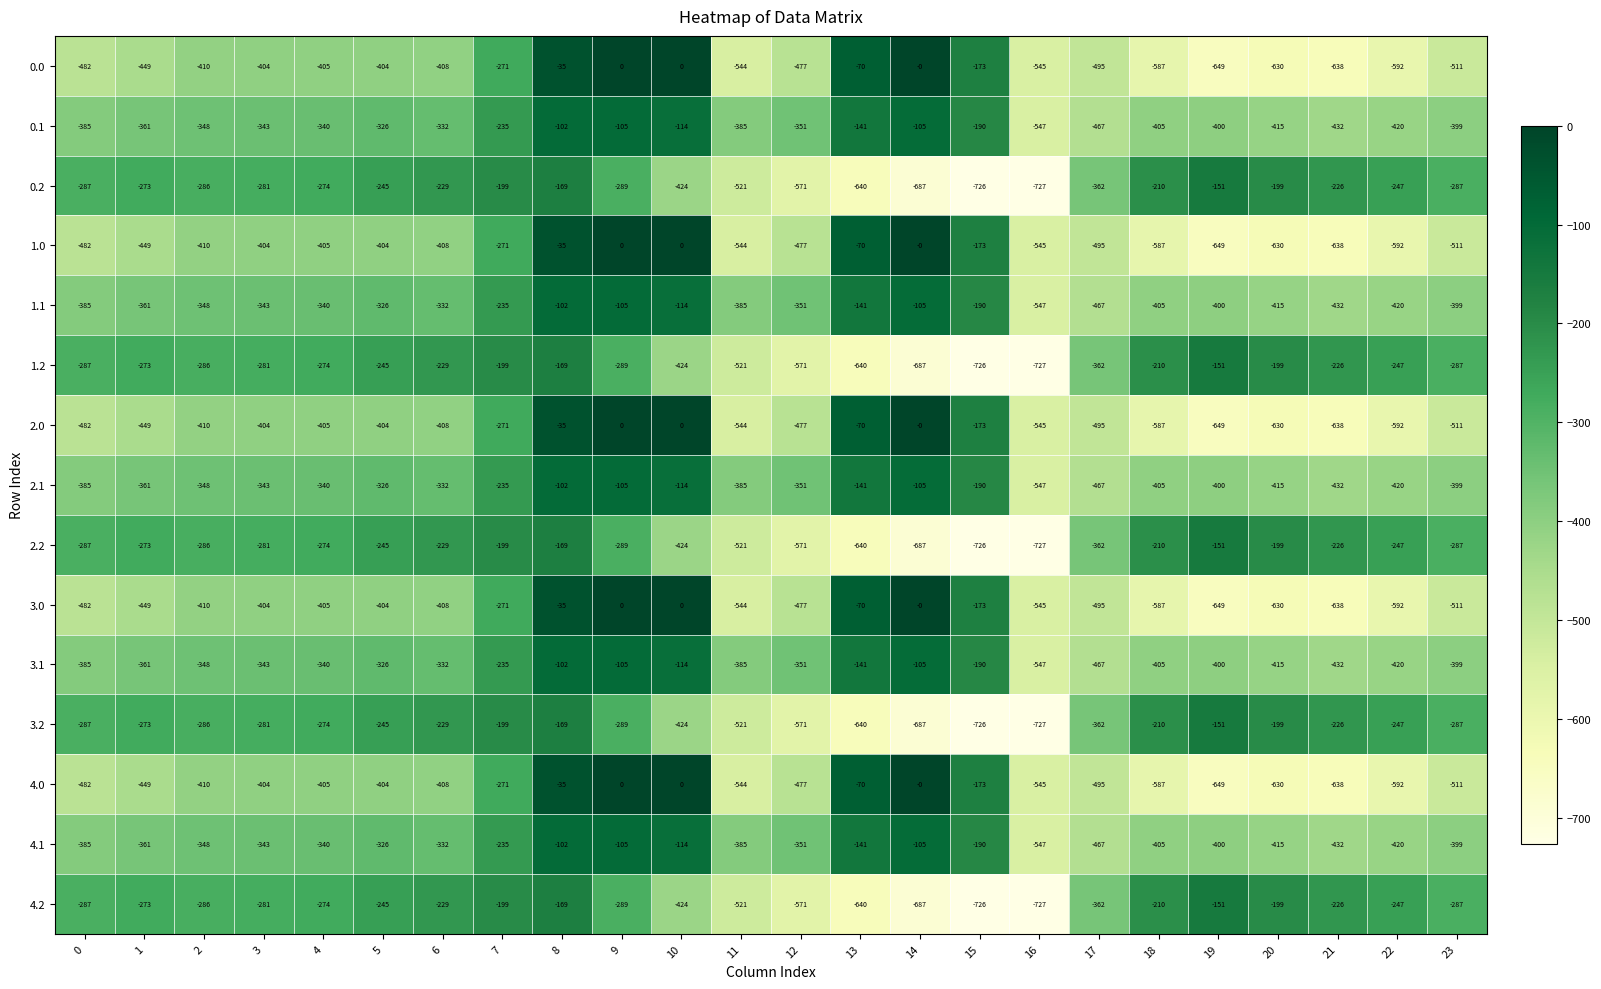

How many categories are shown in the chart?

24